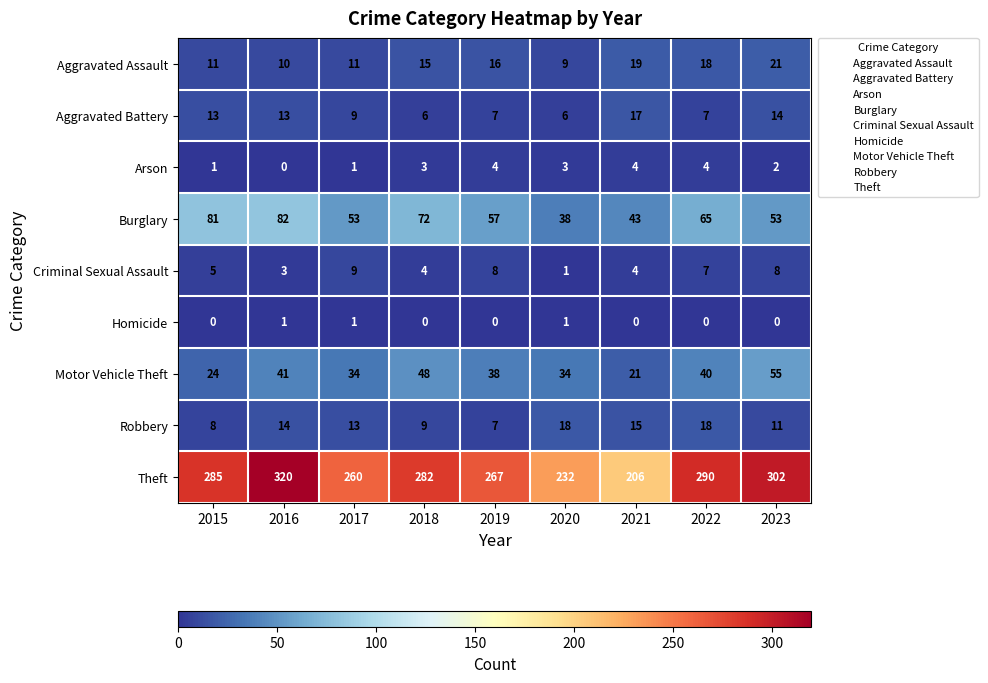

At which category is the sum across all series the highest?

2016